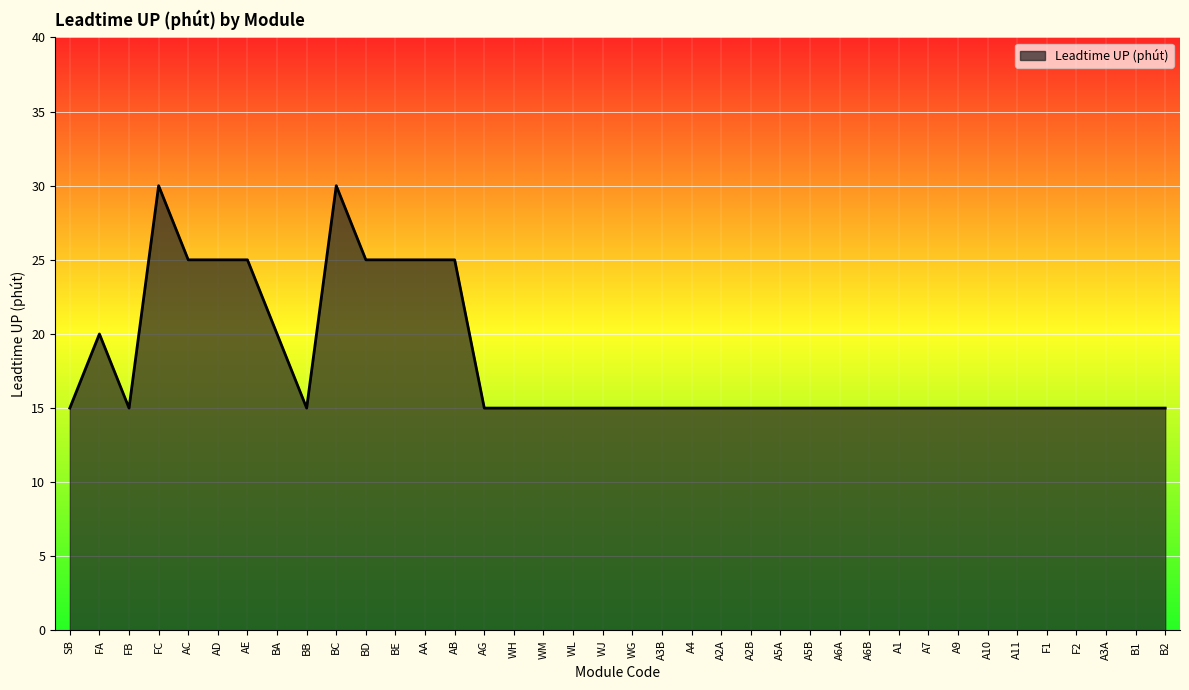

Reading left to right, list all the values displayed in this chart.

SB=15	FA=20	FB=15	FC=30	AC=25	AD=25	AE=25	BA=20	BB=15	BC=30	BD=25	BE=25	AA=25	AB=25	AG=15	WH=15	WM=15	WL=15	WJ=15	WG=15	A3B=15	A4=15	A2A=15	A2B=15	A5A=15	A5B=15	A6A=15	A6B=15	A1=15	A7=15	A9=15	A10=15	A11=15	F1=15	F2=15	A3A=15	B1=15	B2=15